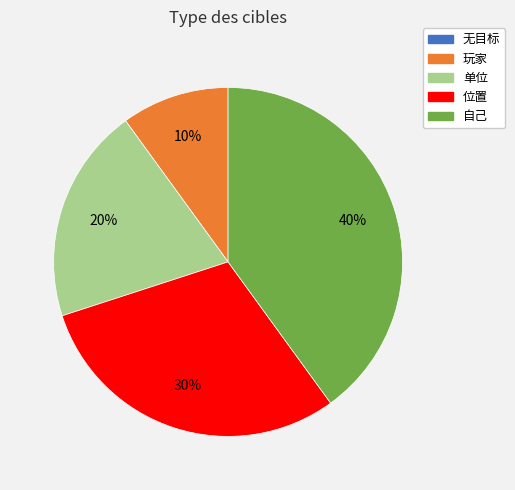

Is it true that 玩家 is 10% of the pie?

True